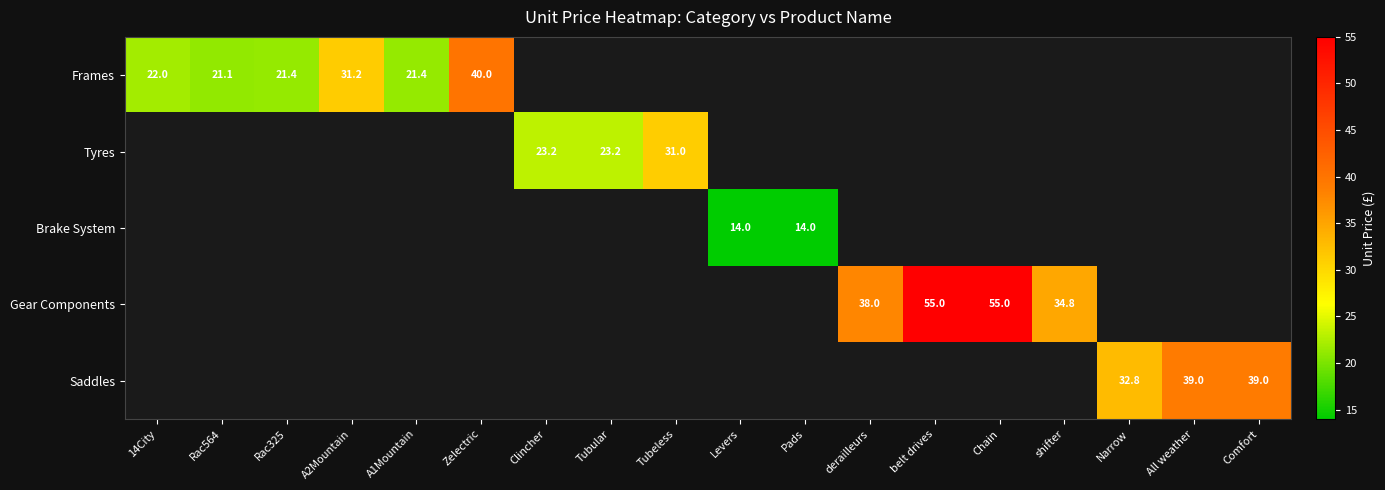

Is it true that Tyres equals 23.2 at Tubular?

True